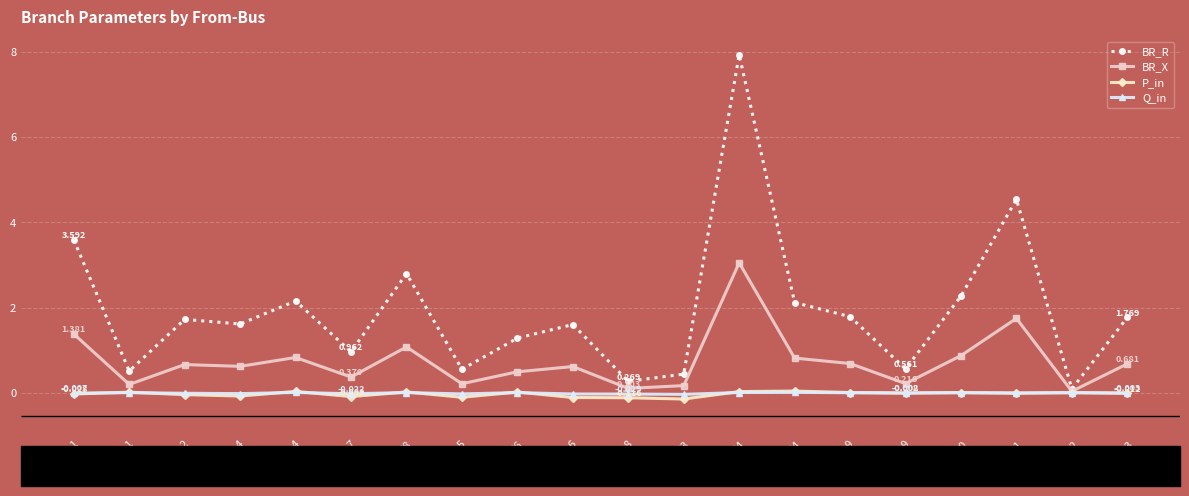

At which label does BR_X reach its peak?

34